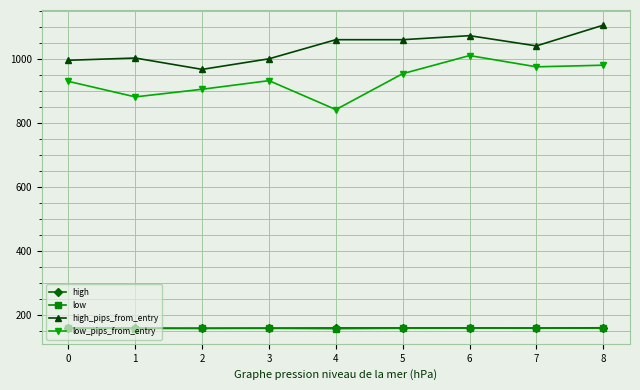

What is the maximum value shown in the chart?

1104.8